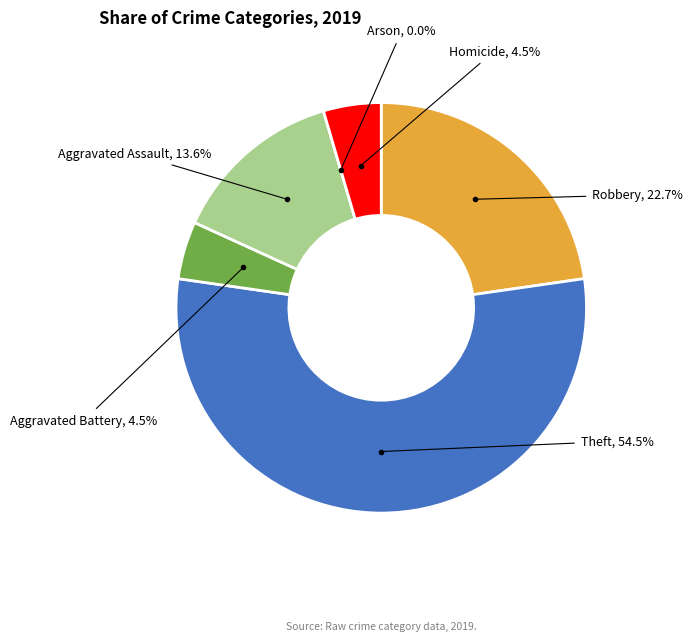

Between Aggravated Assault and Theft, which is larger?

Theft